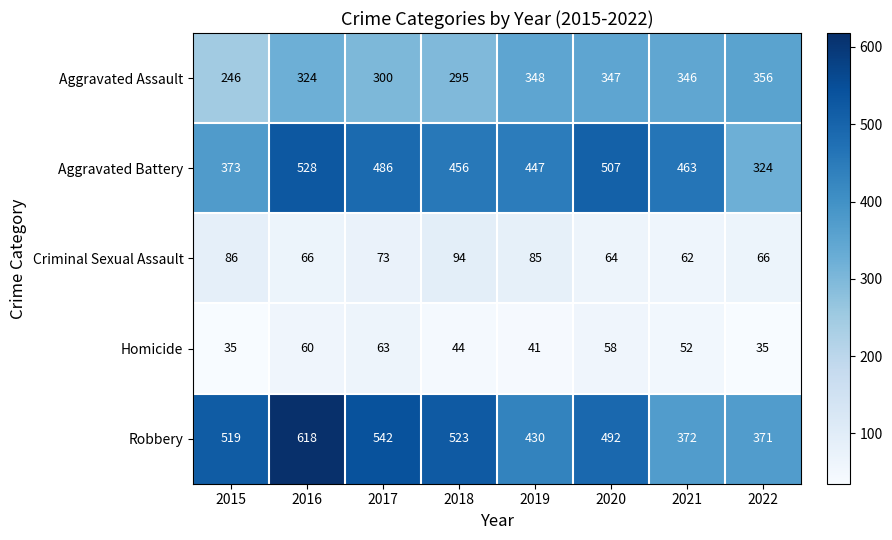

What is the difference between the maximum and second lowest values in the Aggravated Battery series?

155